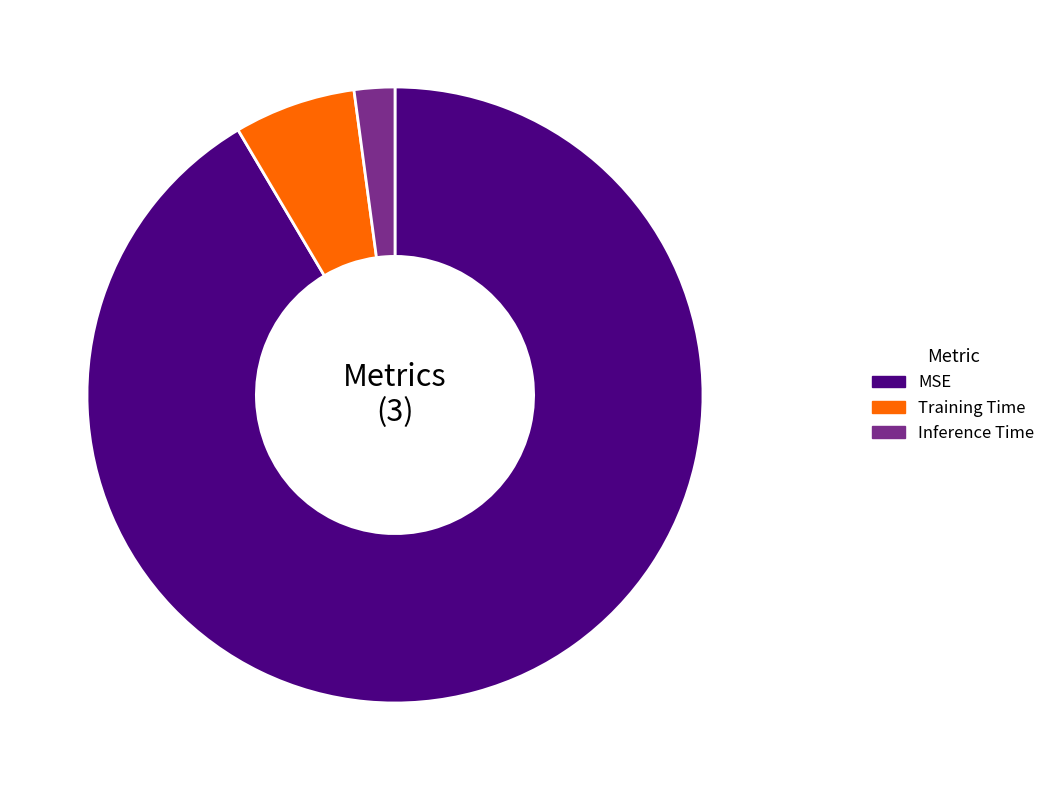

Combined, do MSE and Inference Time account for over 50%?

Yes